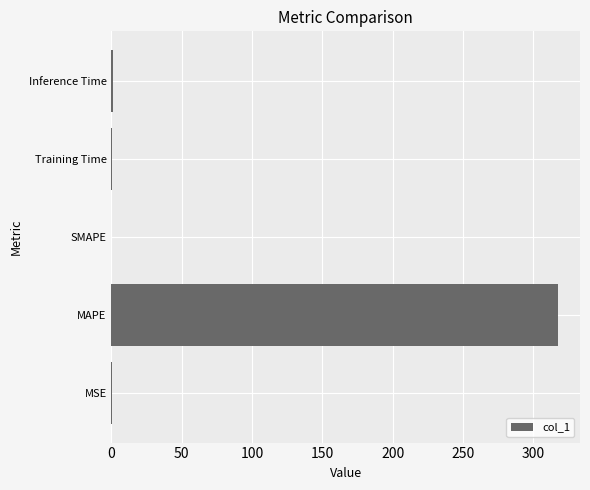

Is it true that the value at SMAPE is 0.0?

True